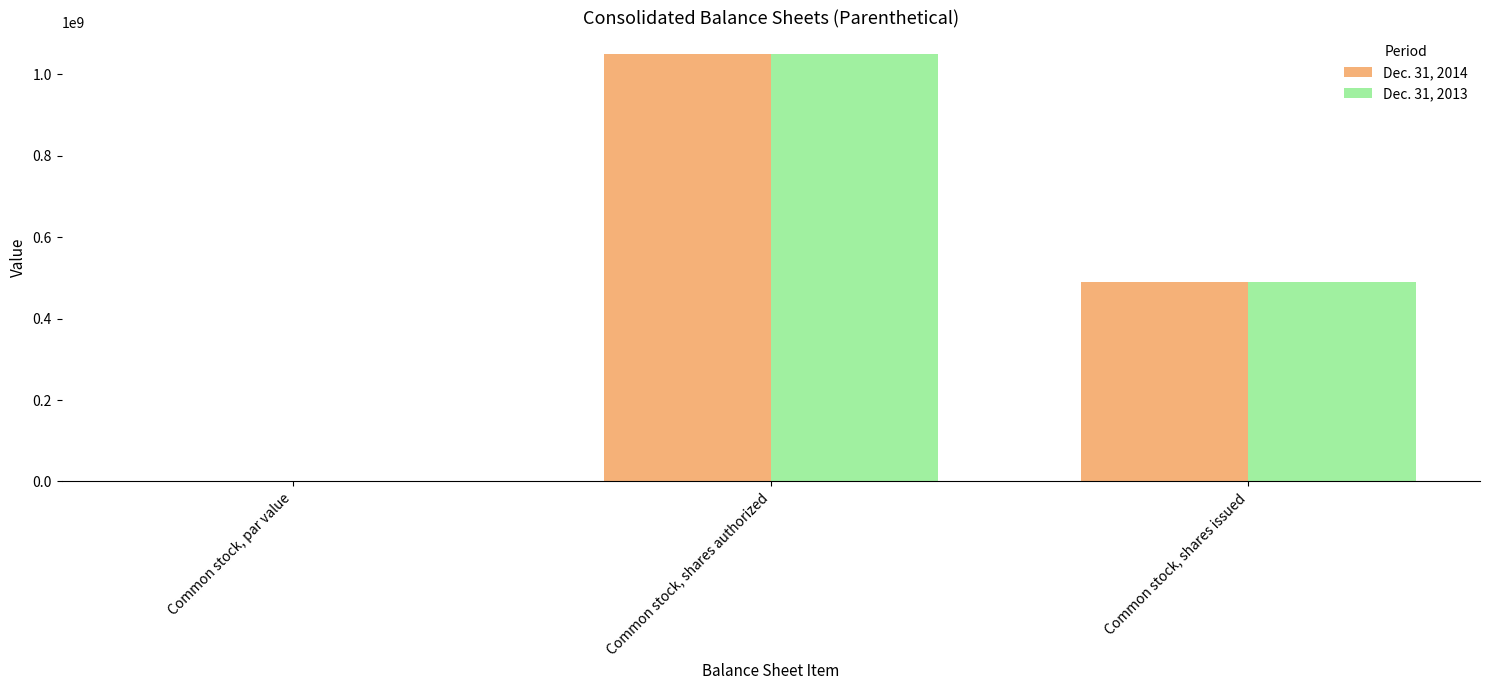

What is the sum of all Dec. 31, 2013 values?

1540400000.2